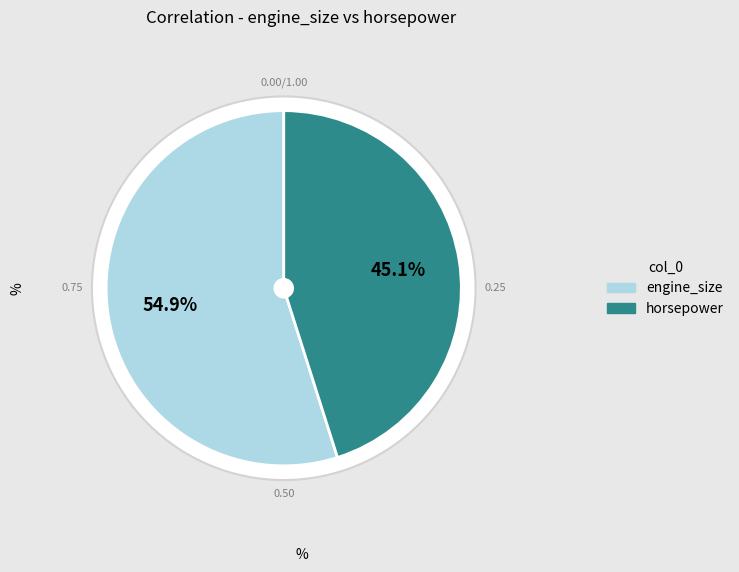

Which slice represents more than half of the pie?

engine_size